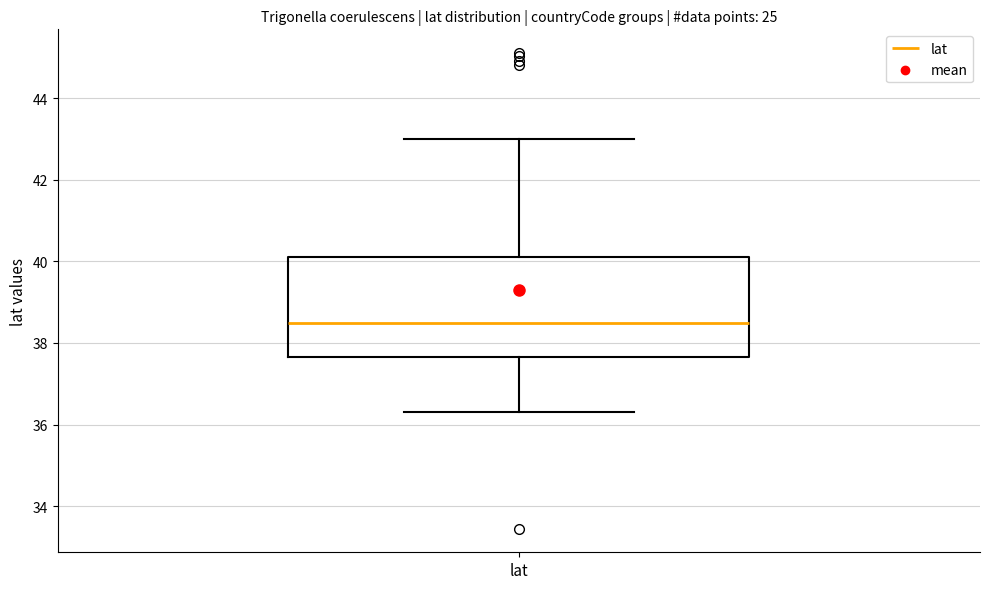

Read this box plot against the y-axis: the position of the median line, the range covered by the box, and the ends of both whiskers. The values are not printed on the chart, so give them approximately, as read against the axis.

median 38.6, box 37.6 to 40.2, whiskers 36.4 to 43.0